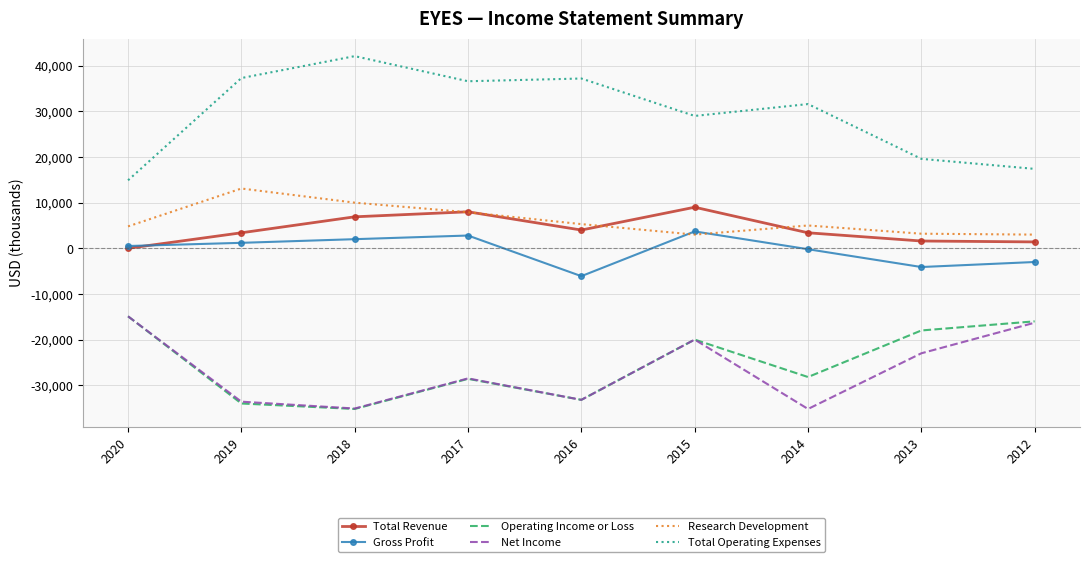

The value of Operating Income or Loss at 2016 is -54565. True or false?

False